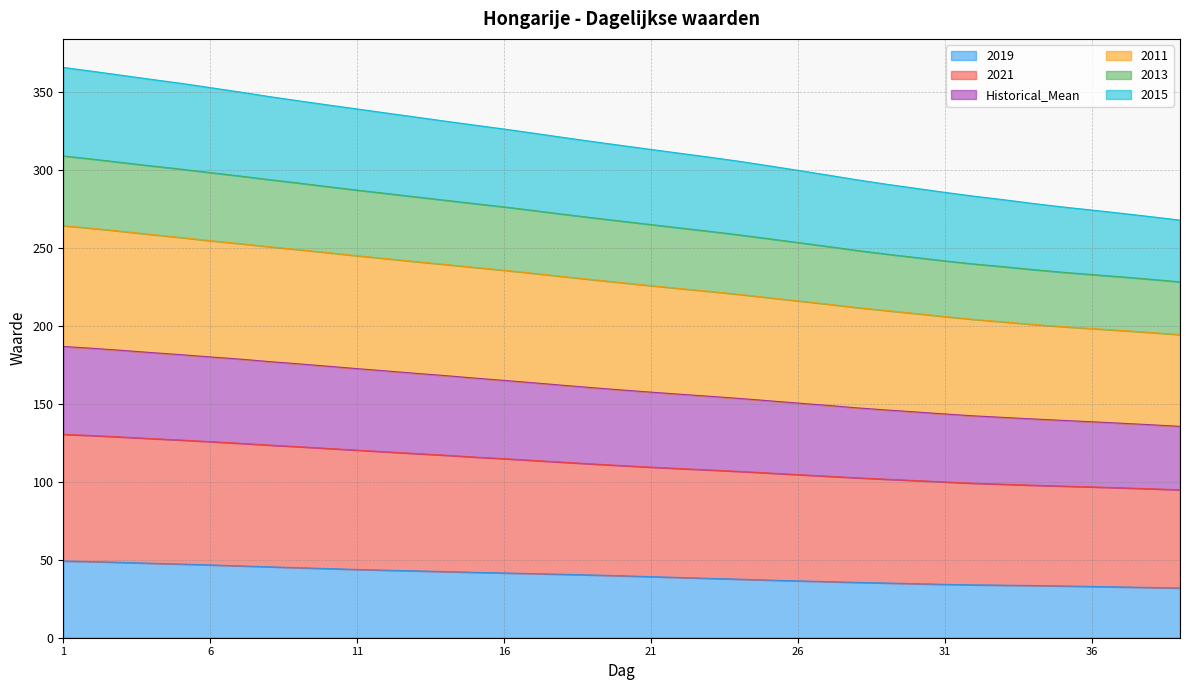

At which category does the chart reach its minimum across all series?

38